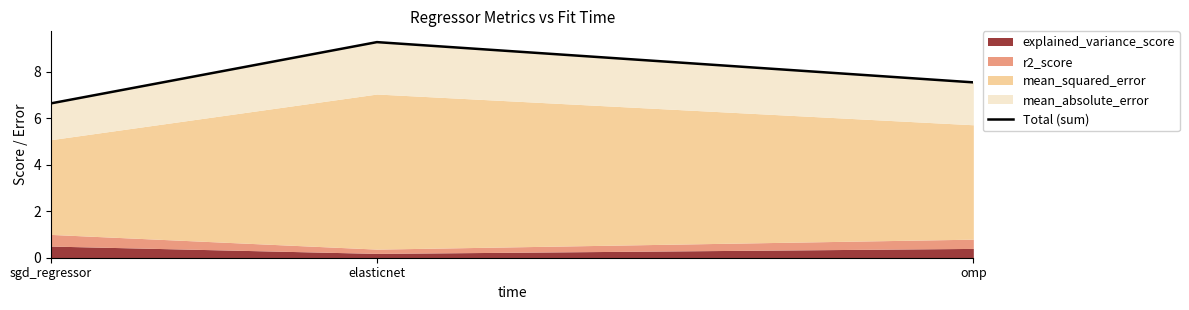

At which label is the value closest to 7?

sgd_regressor